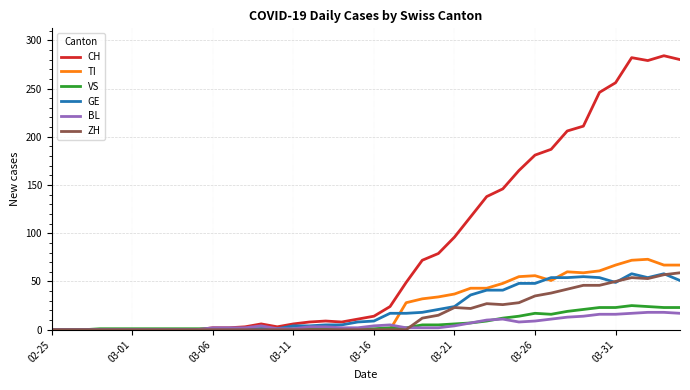

Which series has the largest total across all categories?

CH